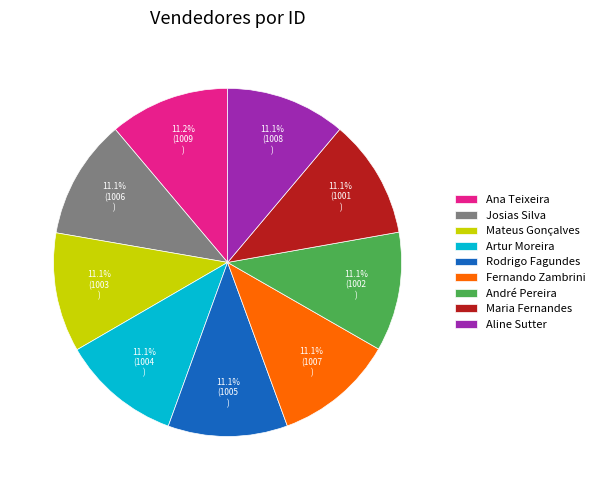

What portion of the pie excludes Maria Fernandes?

88.9%